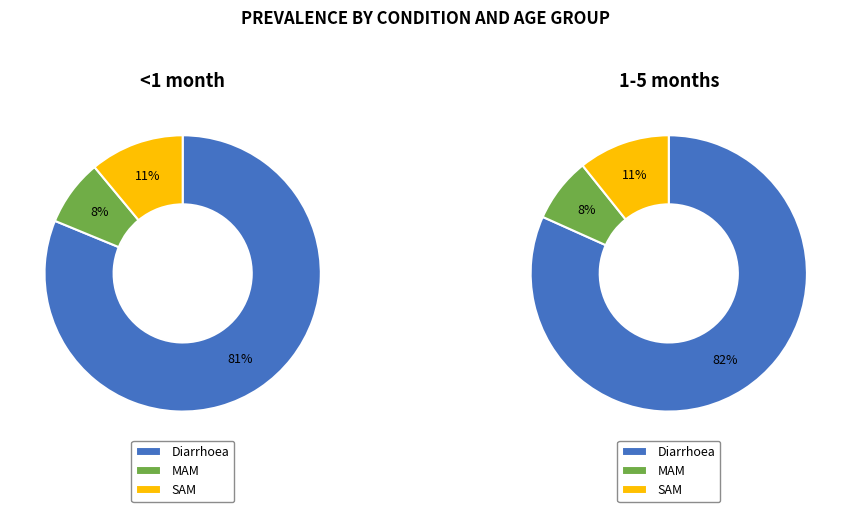

The MAM slice represents 17% of the pie. True or false?

False